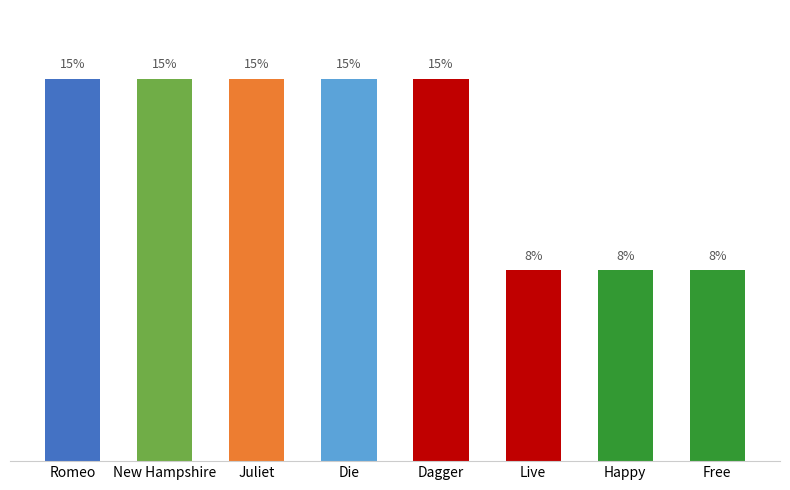

Is it true that the value at Die is 15.4?

True